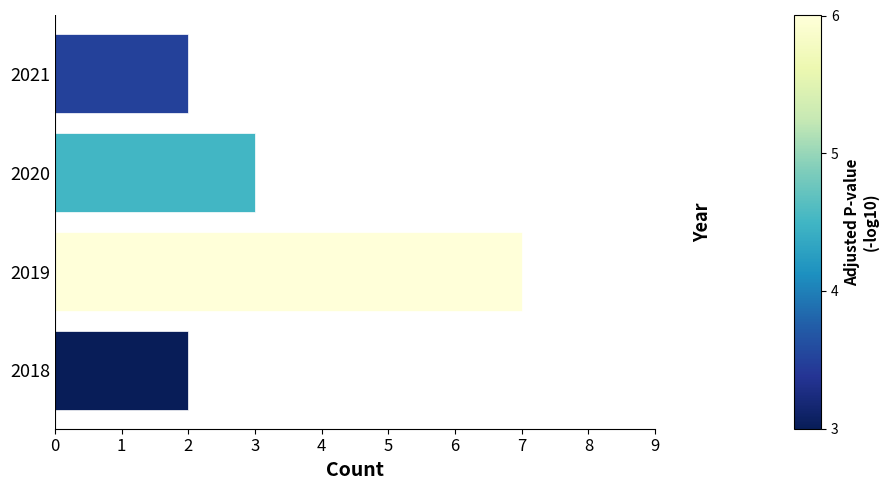

What value does the data have at 2020?

3